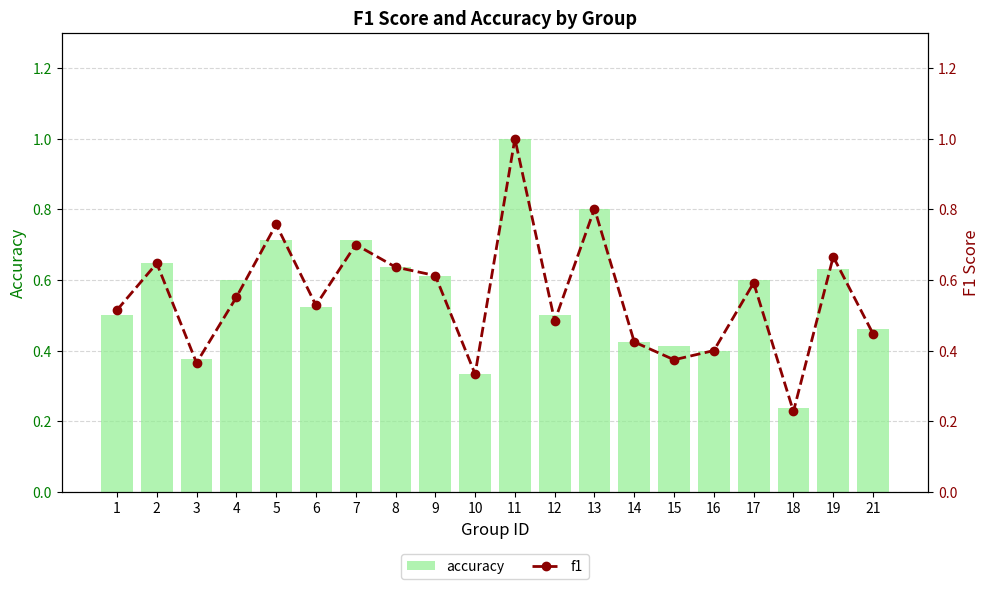

What is the value of the accuracy bar at the 18th from the left?

0.2